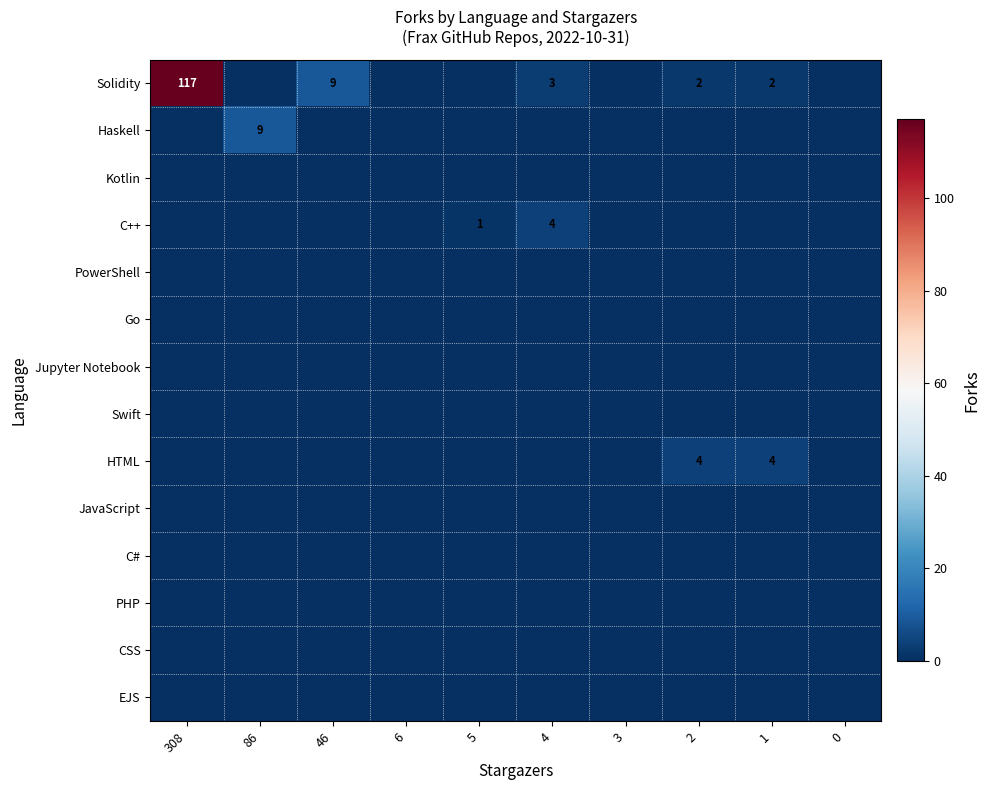

The value of Solidity at 2 is 3. True or false?

False